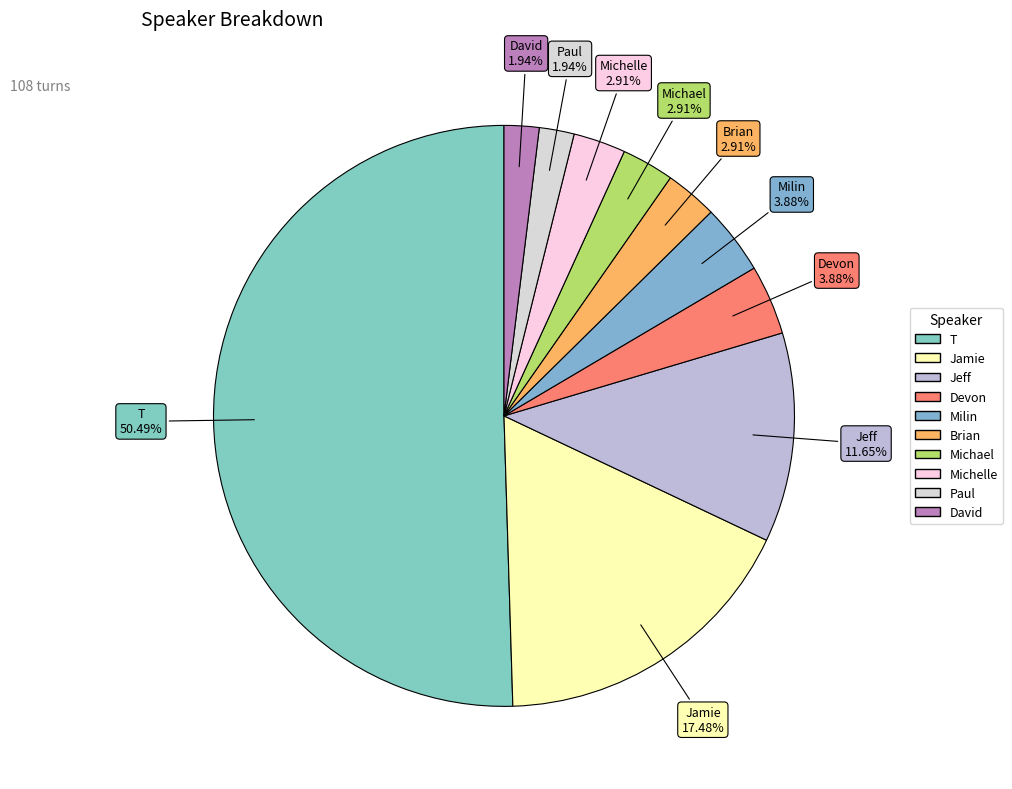

Does Jeff represent more than half of the total?

No